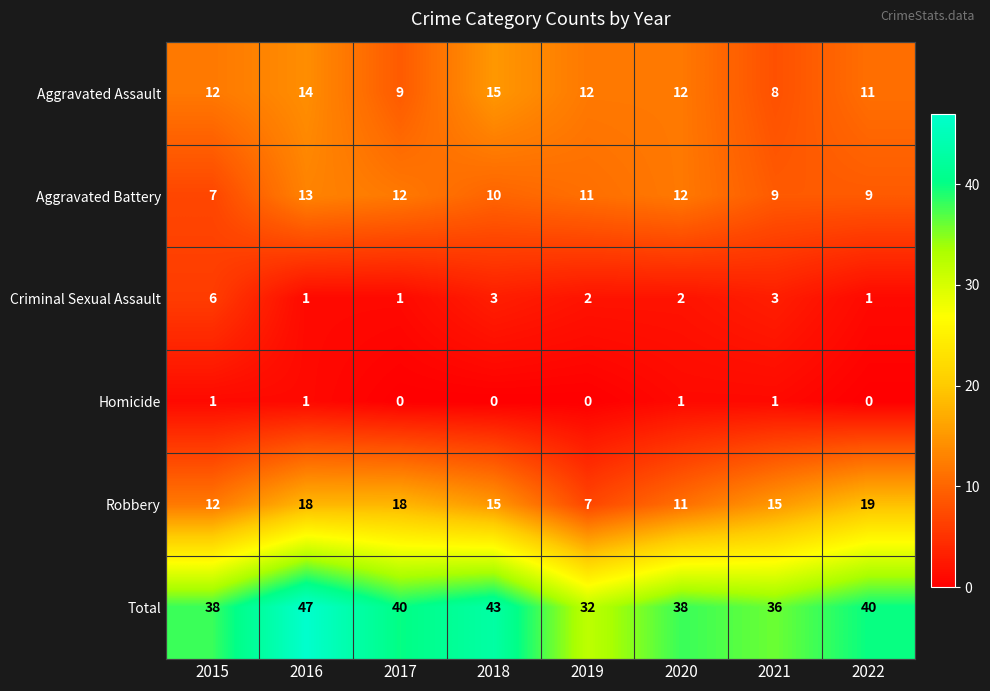

What is the total value across all series at 2022?

80